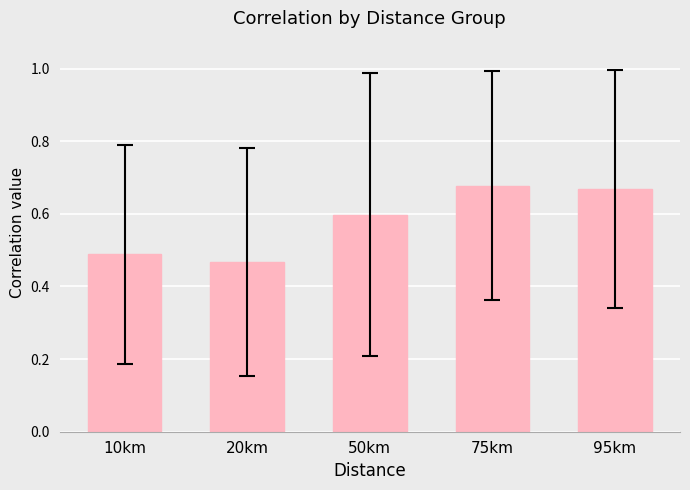

True or false: the data shows 1.0 at 75km.

False